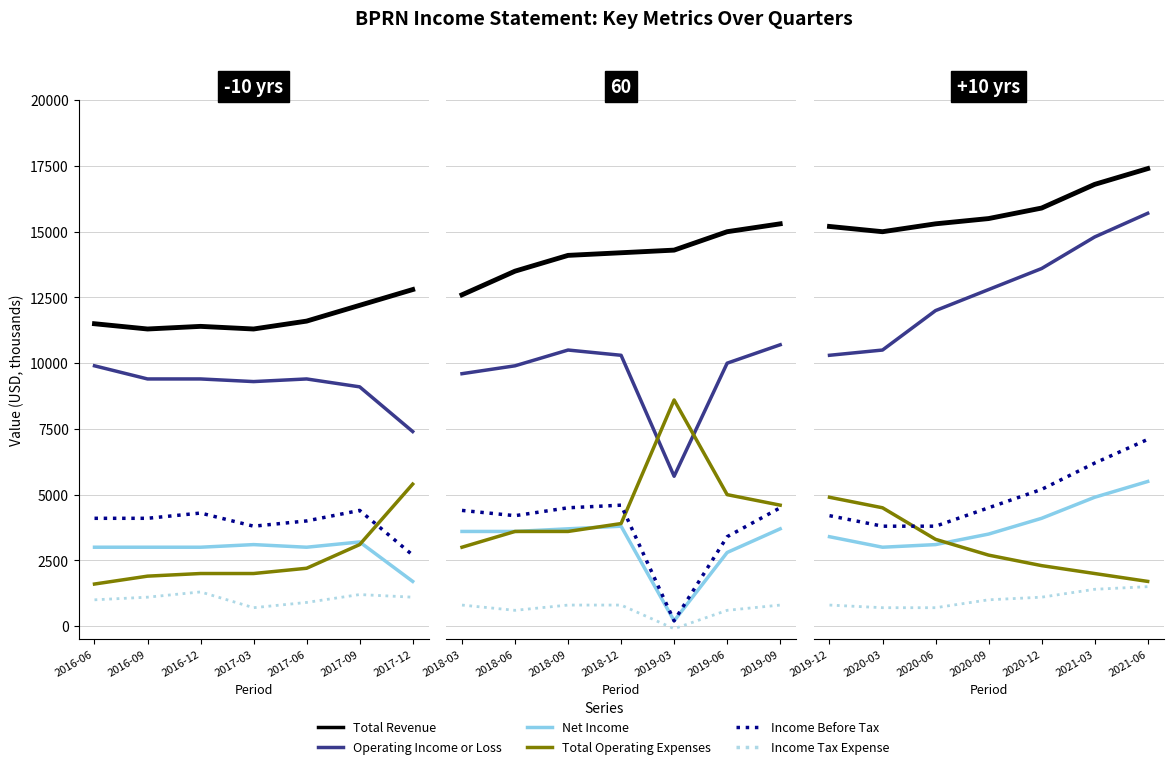

Which has a higher value, 2020-06 or 2020-12?

2020-12